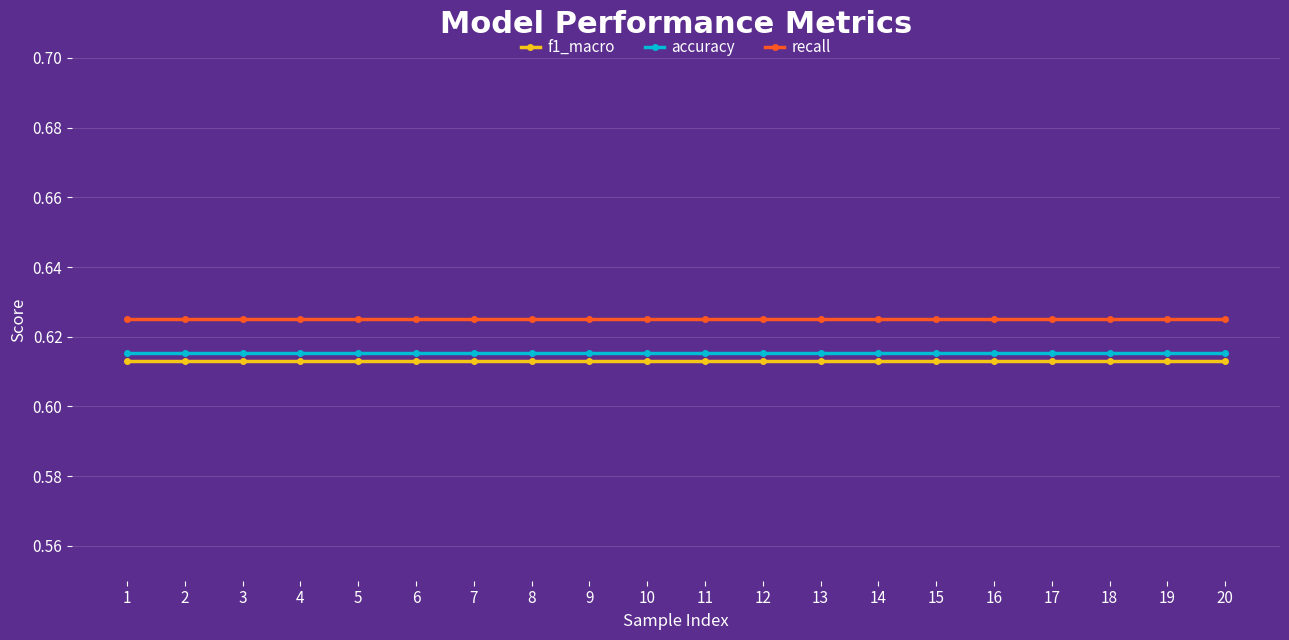

What is the total value across all series at 4?

1.9